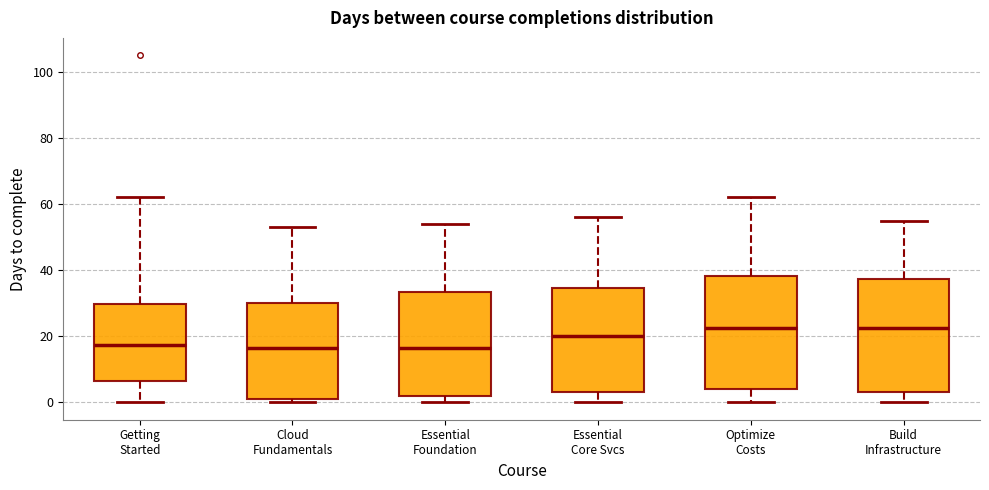

Reading left to right, read every box against the y-axis: the position of its median line, the range the box covers, and the ends of its whiskers. The values are not printed on the chart, so give them approximately, as read against the axis.

Getting Started: median 18, box 6 to 30, whiskers 0 to 62
Cloud Fundamentals: median 16, box 2 to 30, whiskers 0 to 54
Essential Foundation: median 16, box 2 to 34, whiskers 0 to 54
Essential Core Svcs: median 20, box 4 to 34, whiskers 0 to 56
Optimize Costs: median 22, box 4 to 38, whiskers 0 to 62
Build Infrastructure: median 22, box 4 to 38, whiskers 0 to 56